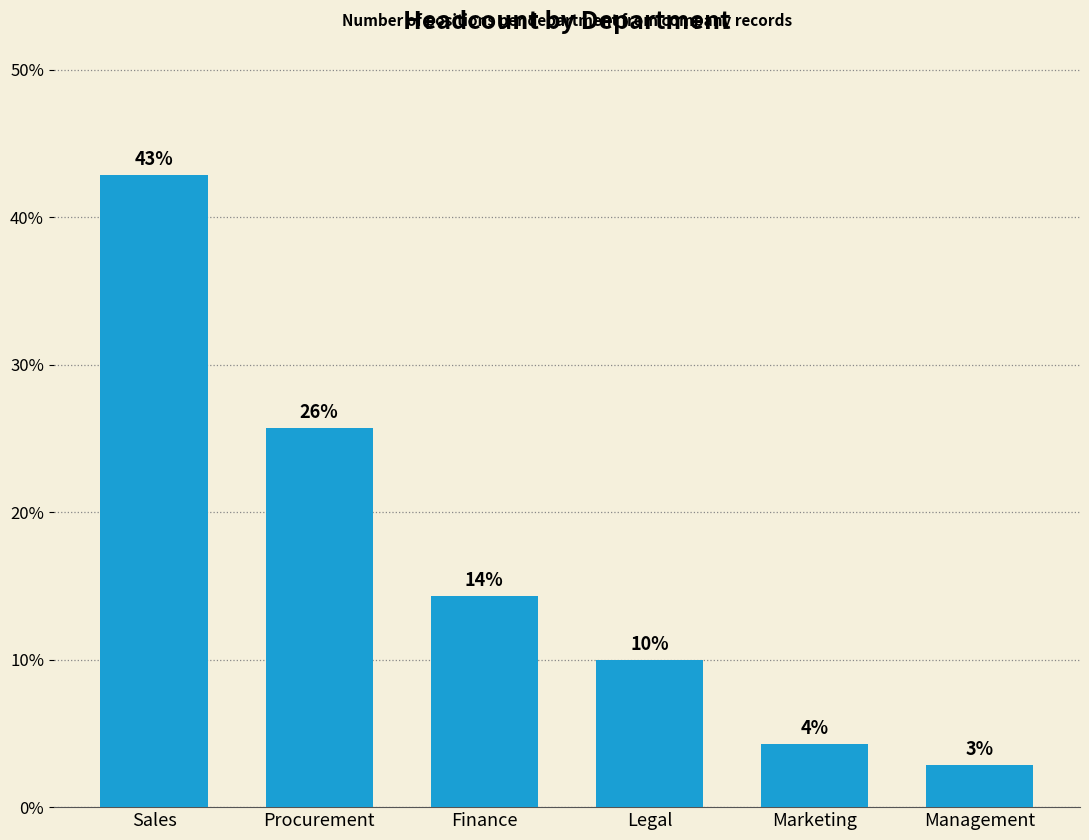

What is the sum of all values?

100.0